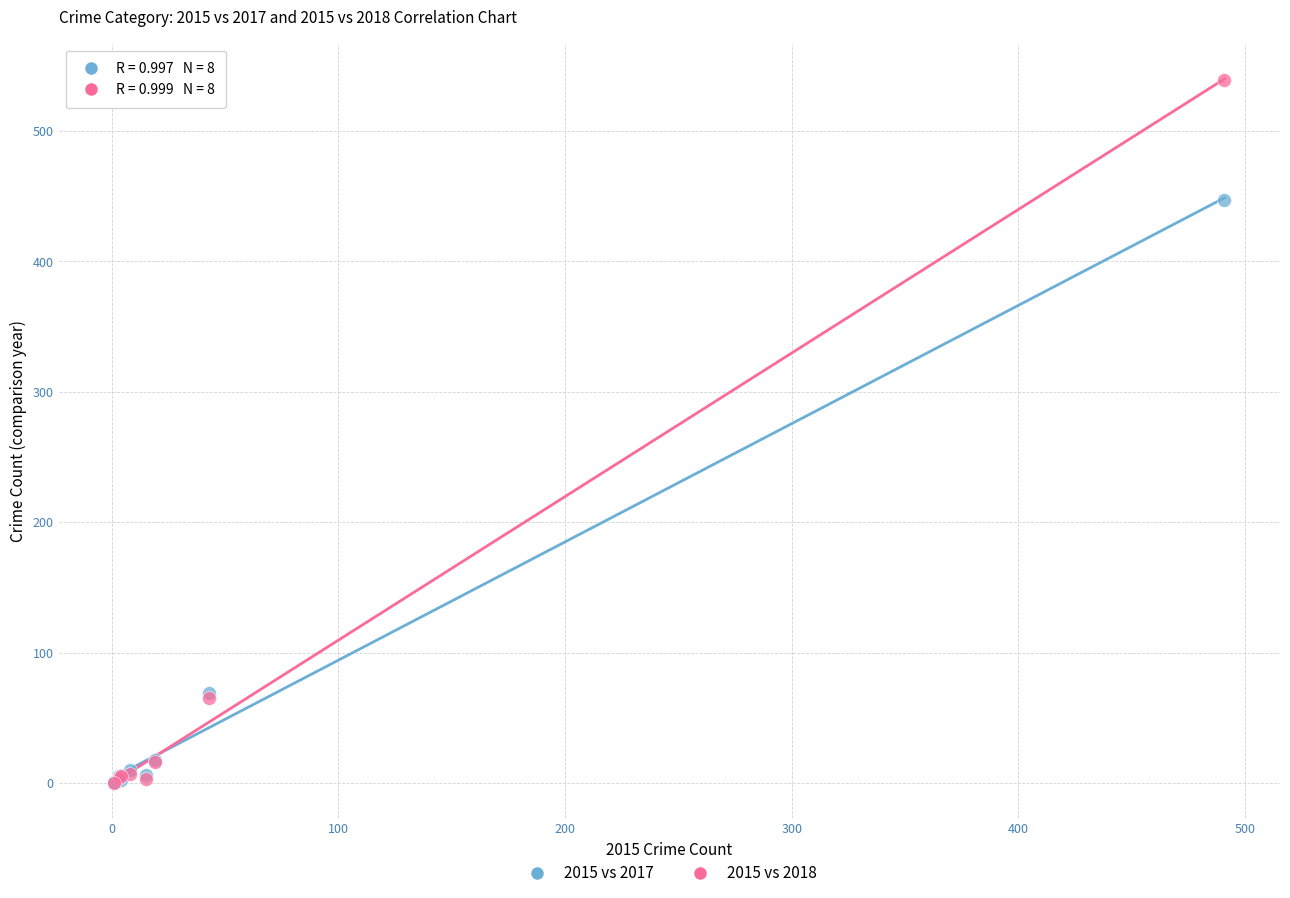

Which series contains the highest Y value?

2015 vs 2018